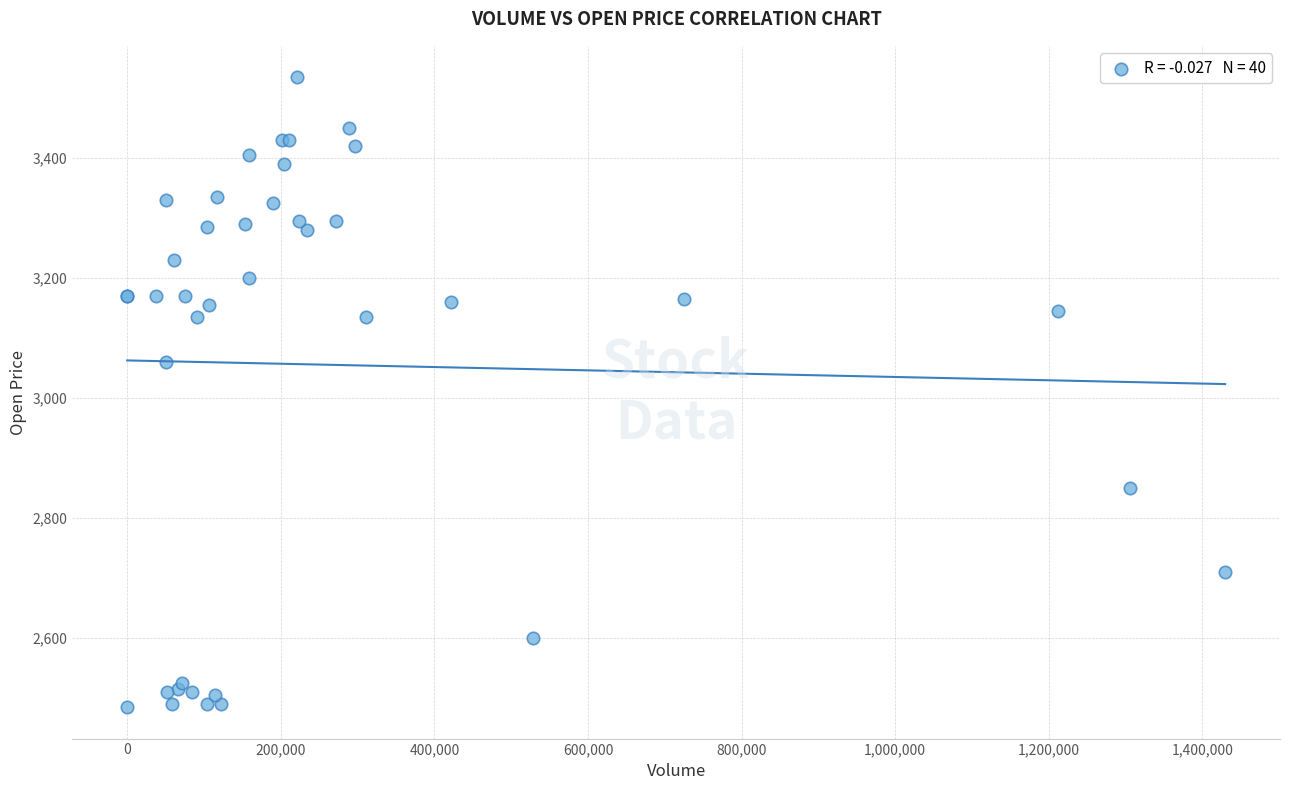

What Y value in the scatter plot is closest to 3010?

3060